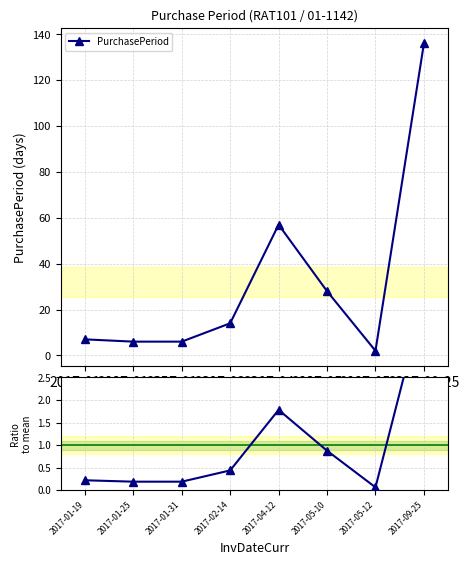

Reading right to left, what are all the values shown in this chart?

PurchasePeriod: 136.0	2.0	28.0	57.0	14.0	6.0	6.0	7.0
Ratio to mean: 4.2	0.1	0.9	1.8	0.4	0.2	0.2	0.2